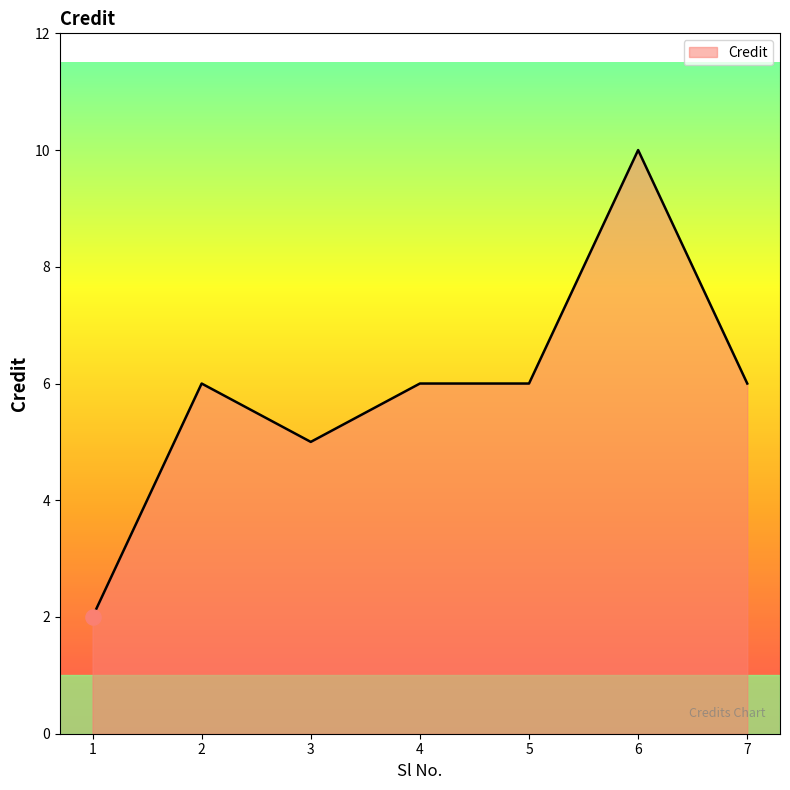

What is the change in value from 3 to 6?

+5